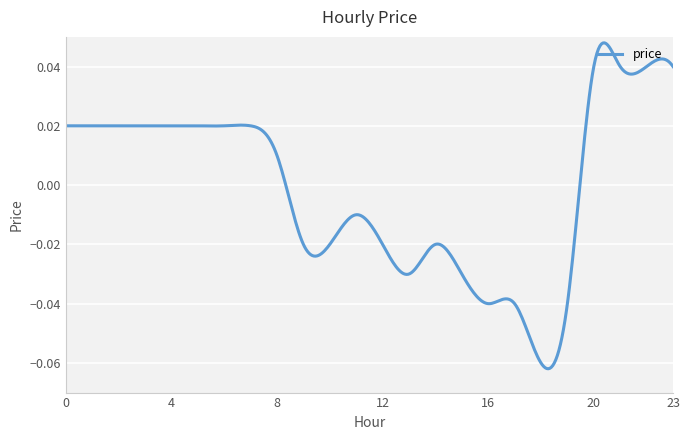

Which label corresponds to the smallest value in the chart?

18